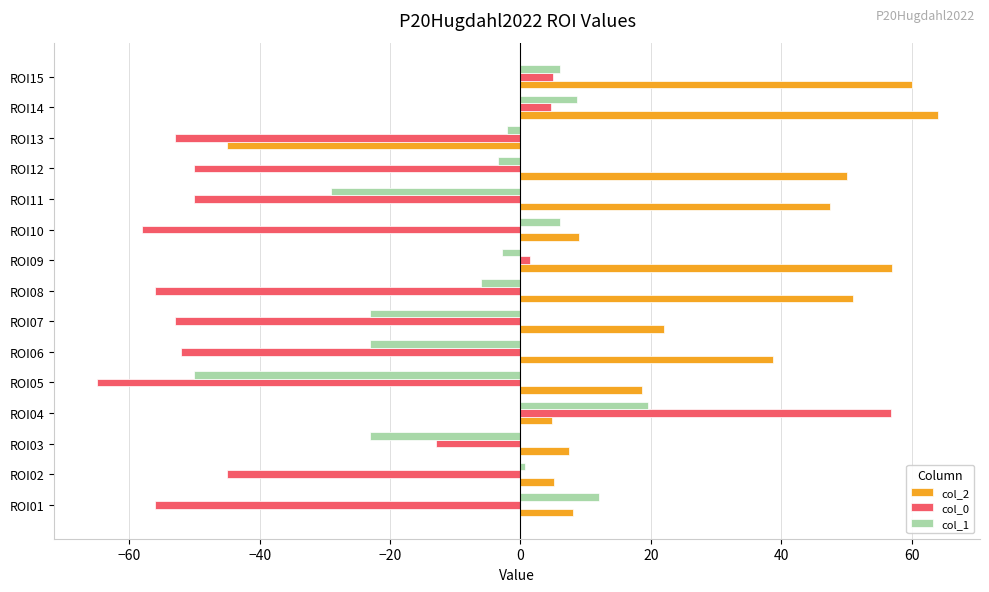

List the series in order of their peak value, lowest first.

col_1, col_0, col_2